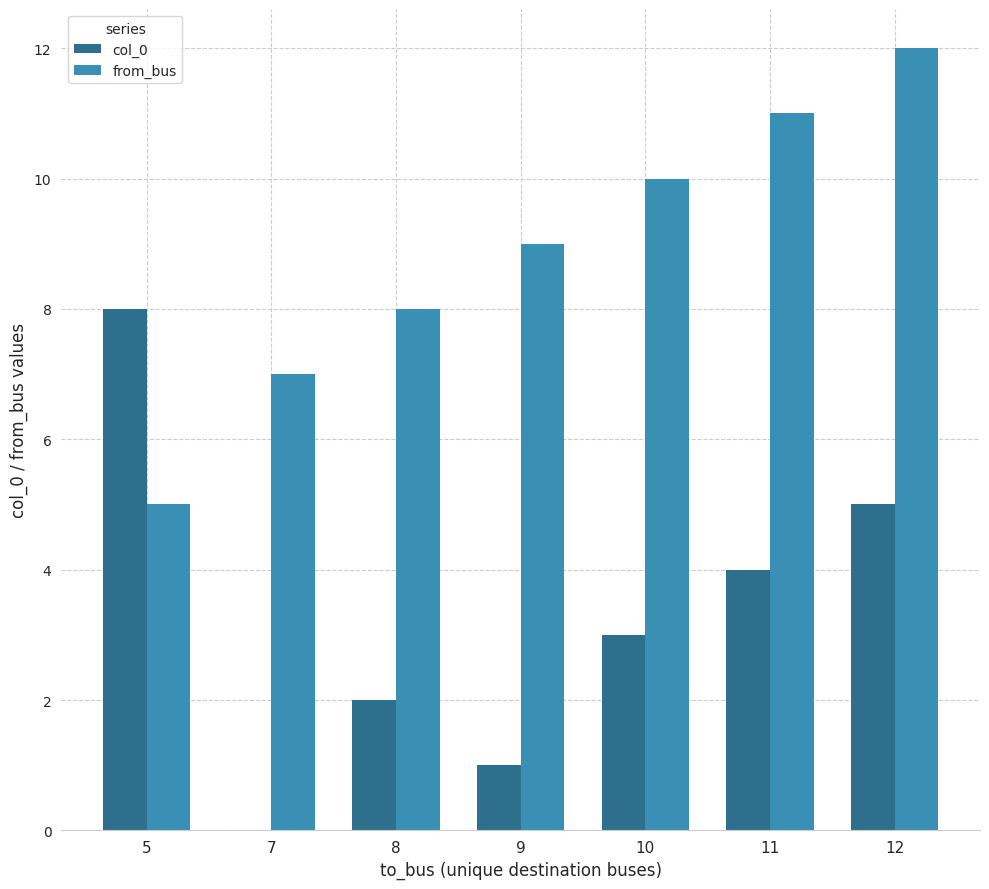

At which label is from_bus closest to 8?

8